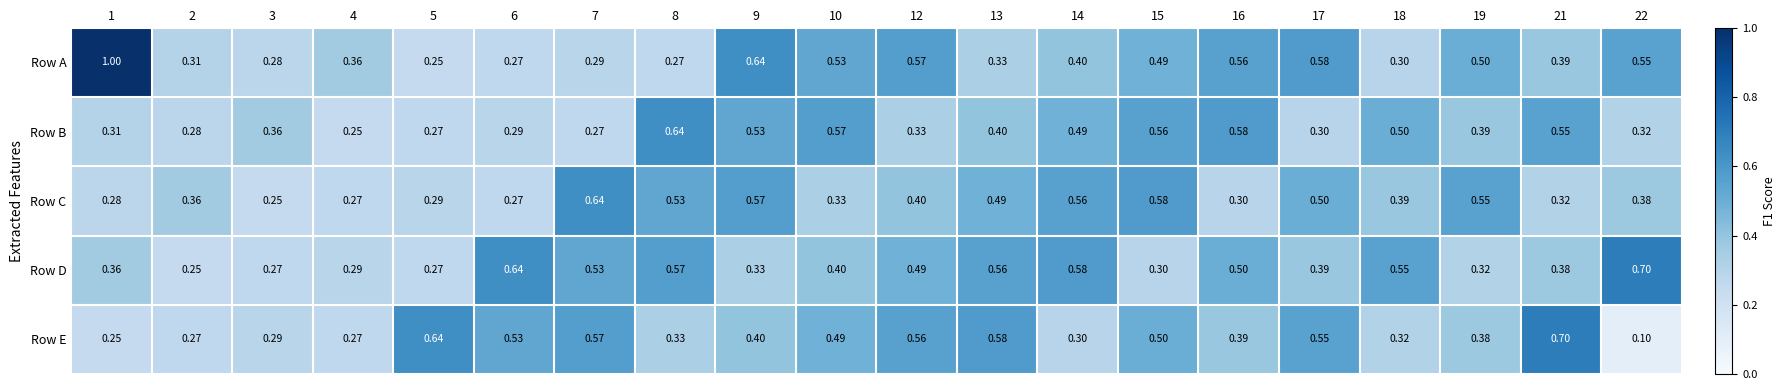

Is the value of Row A at 18 greater than the value of Row C at 9?

No